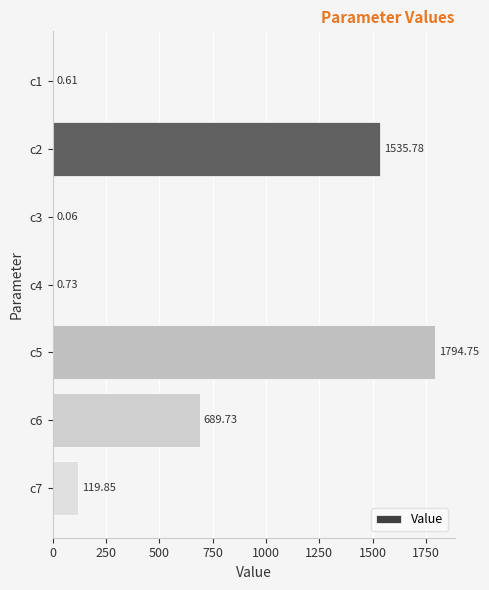

What is the sum of all values?

4141.5